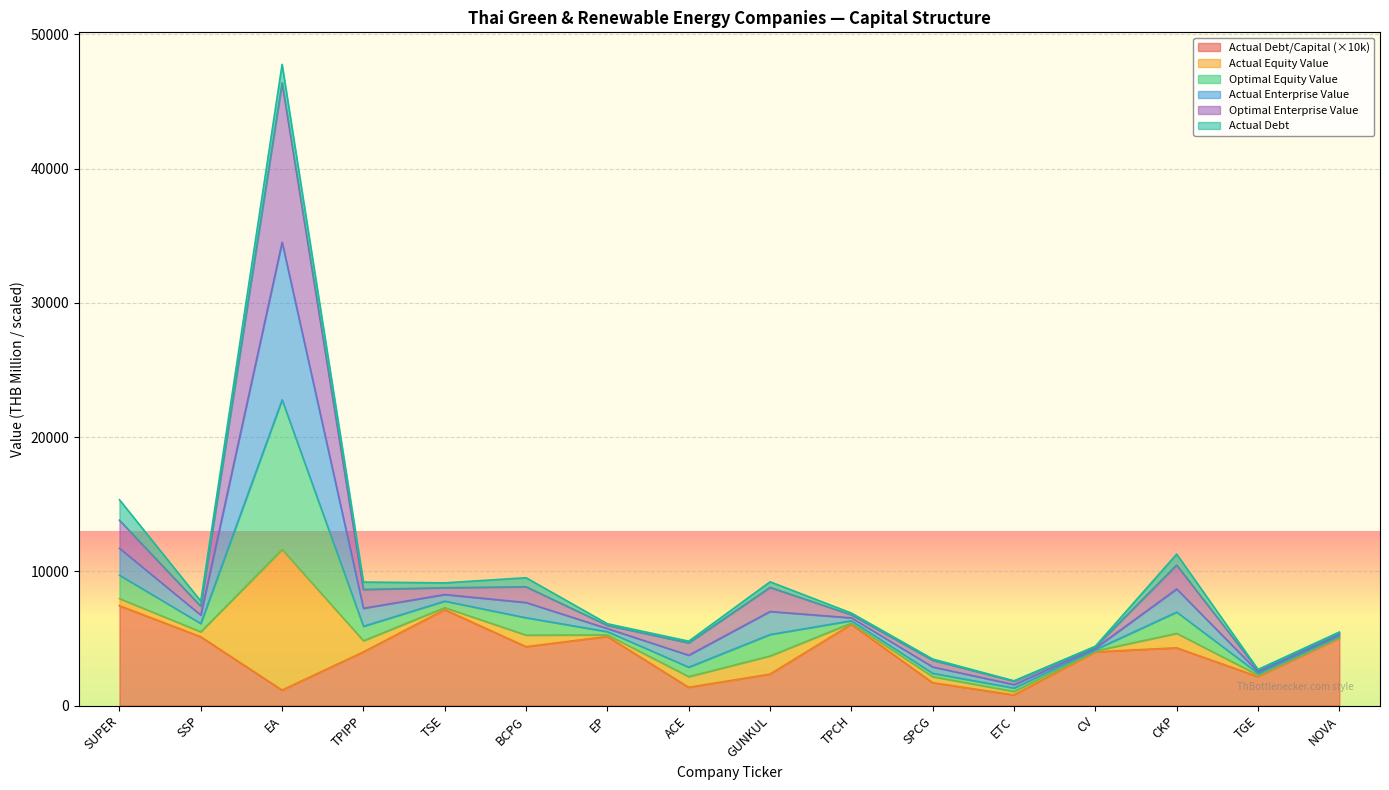

The value of actual_debt_capital at NOVA is 5031.6. True or false?

True